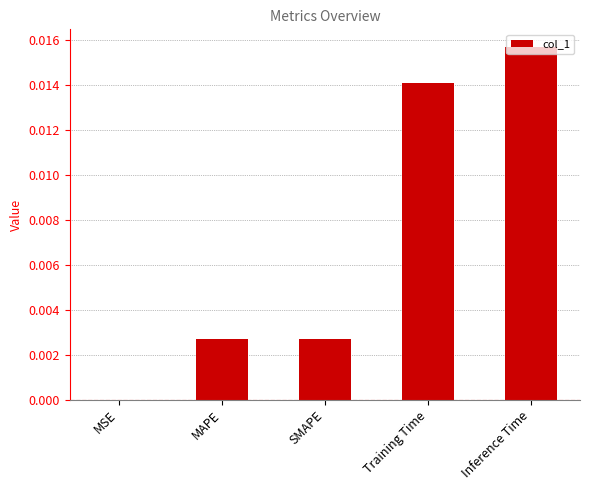

Which has a higher value, MSE or MAPE?

MAPE